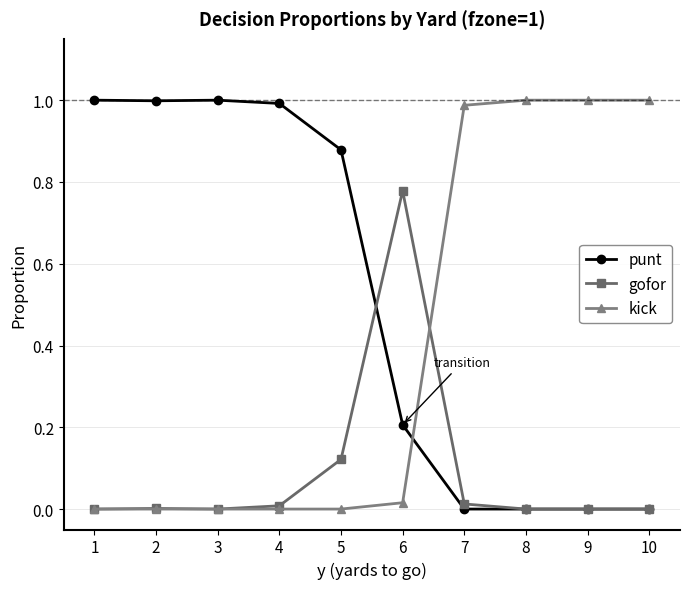

Is the value of kick at 4 greater than the value of punt at 5?

No